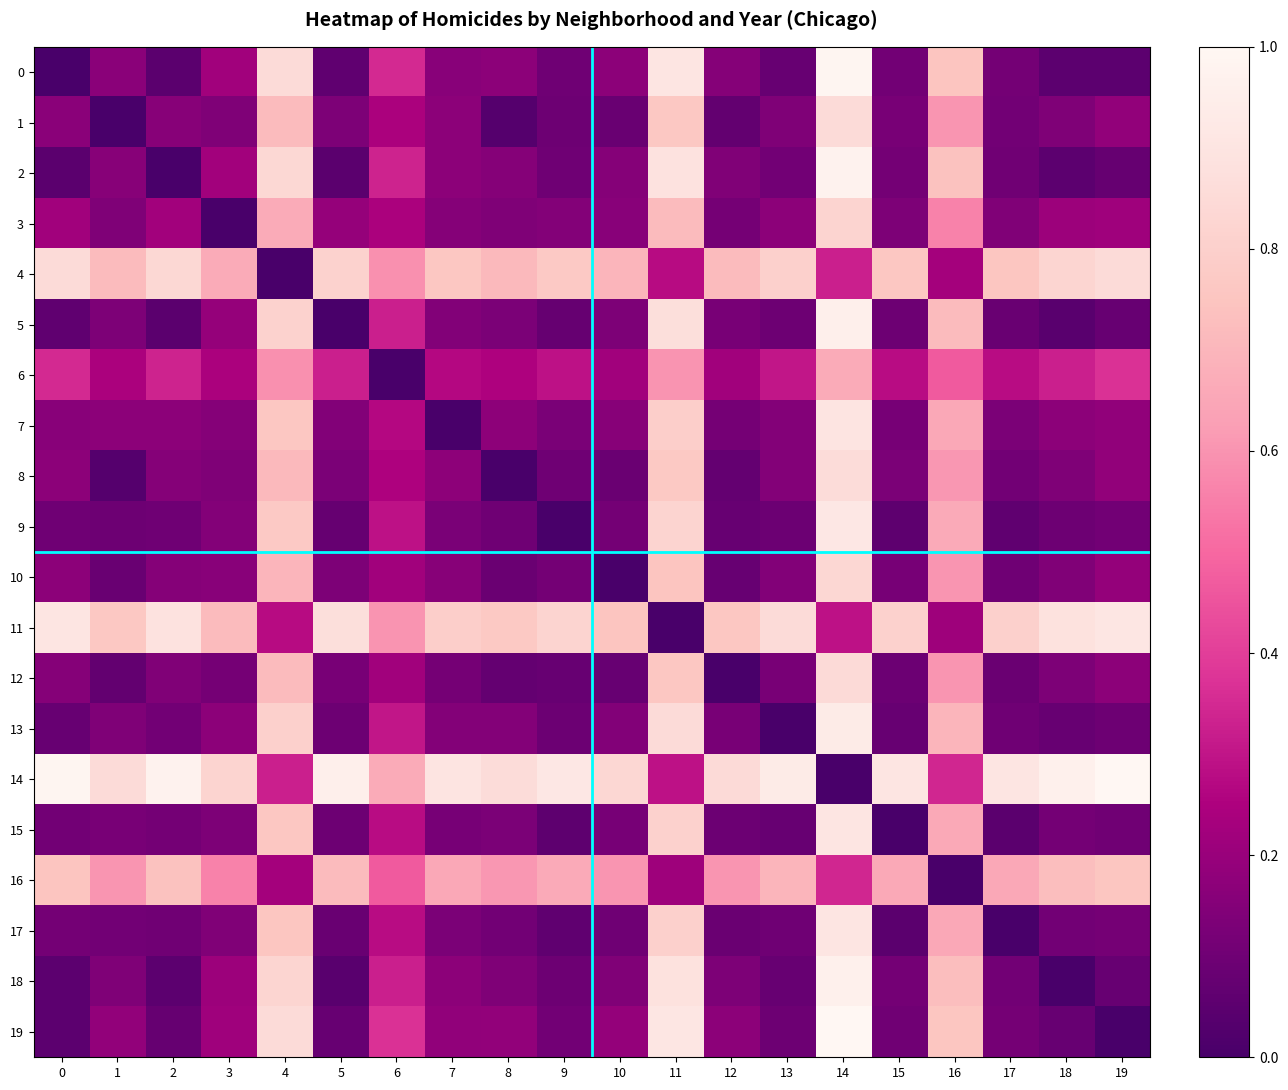

Which series has the largest total across all categories?

14